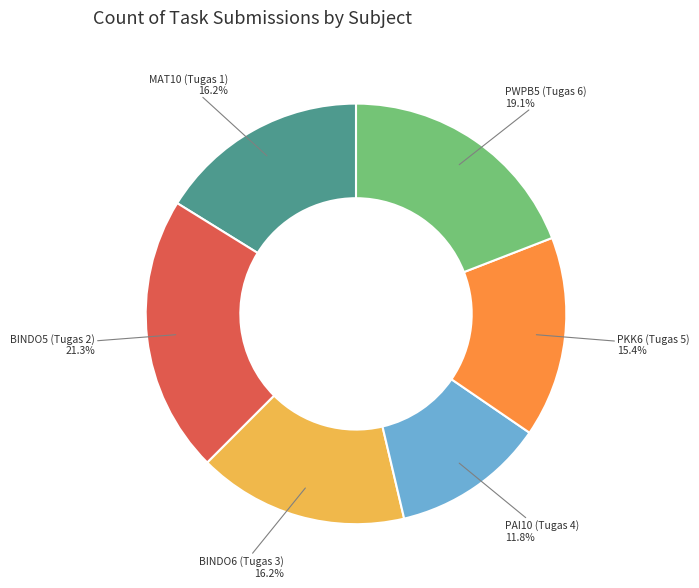

Approximately how many times larger is the value at BINDO6 (Tugas 3) compared to PWPB5 (Tugas 6)?

0.8